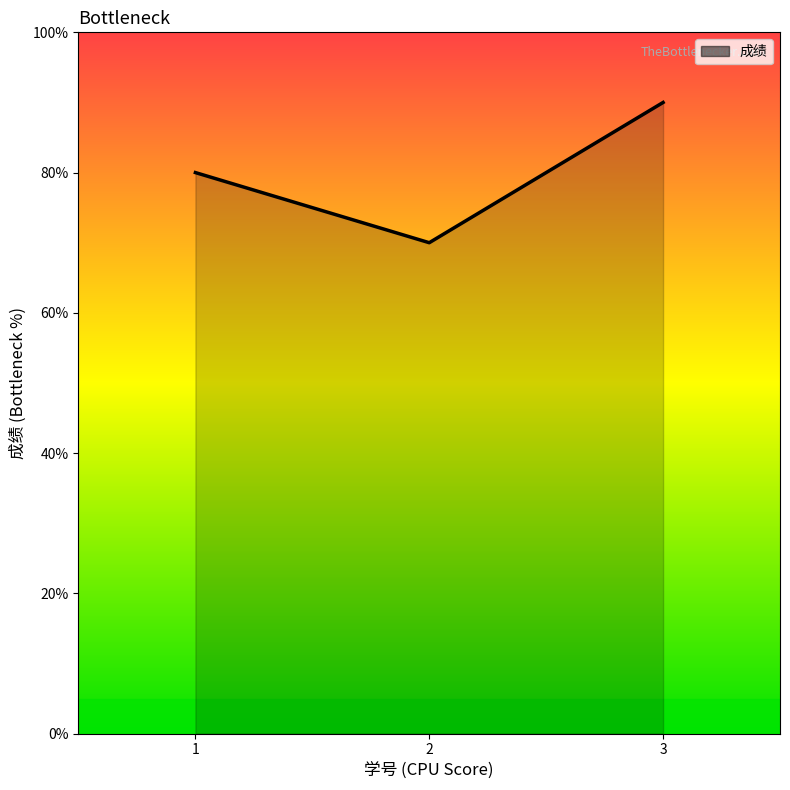

What is the value of the 3rd point from the left?

90